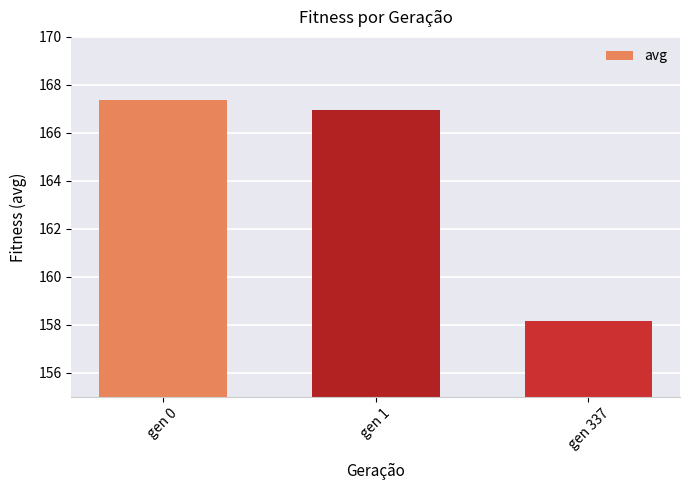

What is the change in value from gen 0 to gen 337?

-9.2